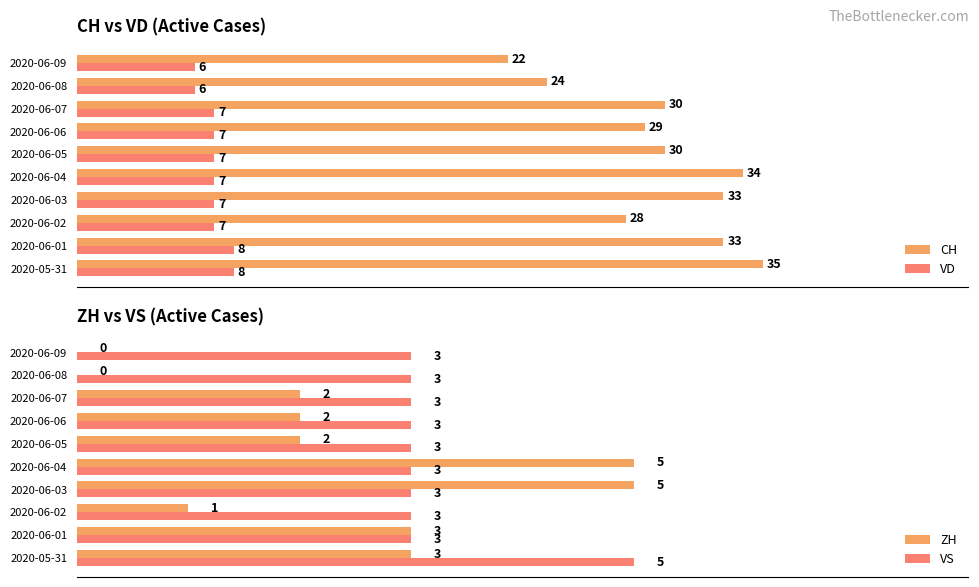

Reading left to right, what are all the values shown in this chart?

CH: 35	33	28	33	34	30	29	30	24	22
VD: 8	8	7	7	7	7	7	7	6	6
ZH: 3	3	1	5	5	2	2	2	0	0
VS: 5	3	3	3	3	3	3	3	3	3